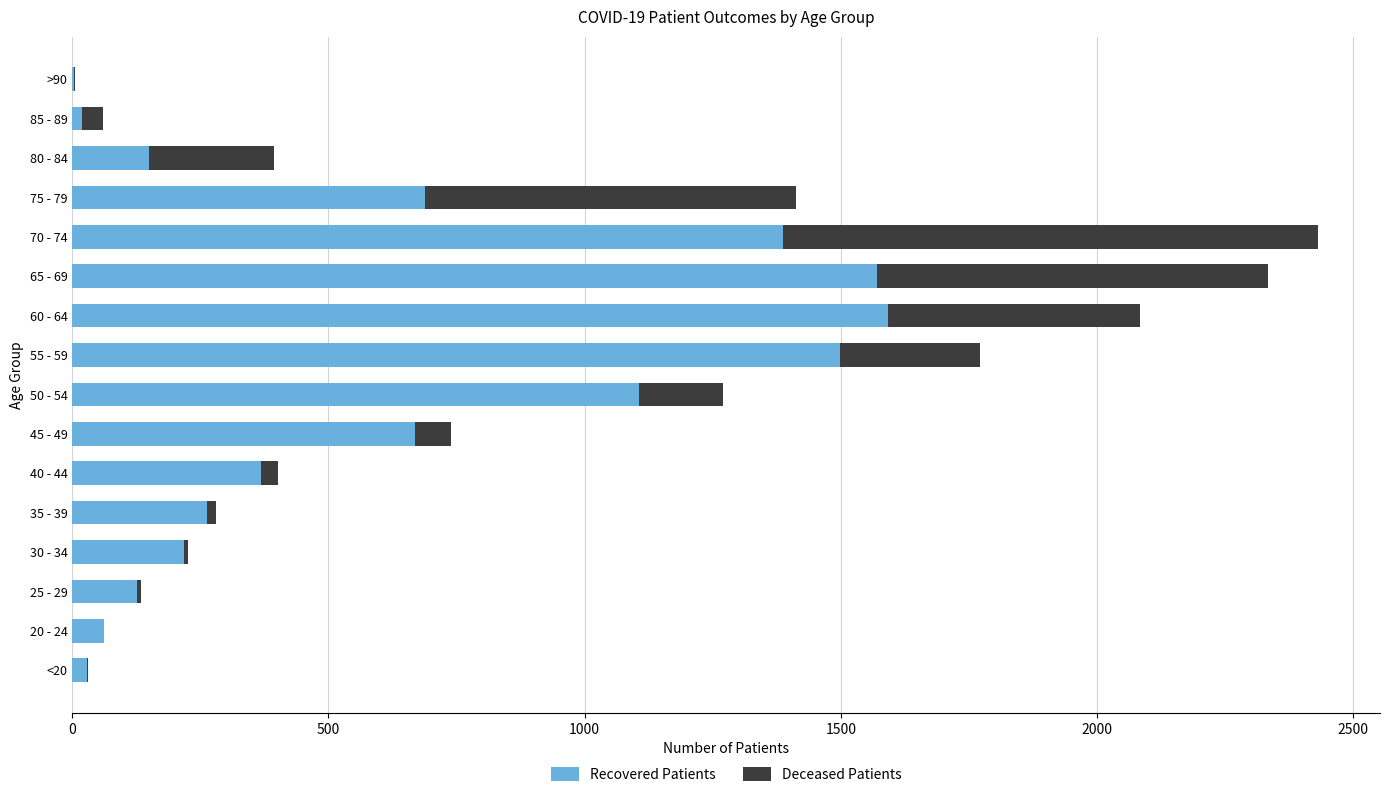

At which category is the sum across all series the highest?

70 - 74